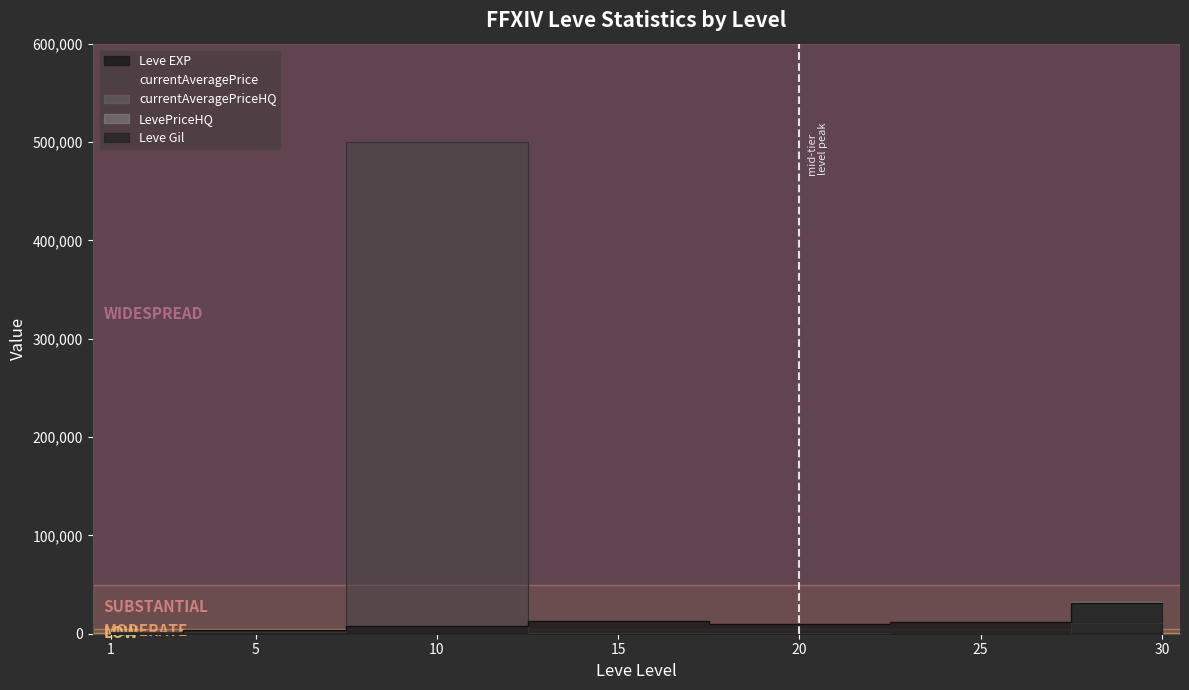

True or false: currentAveragePrice and Leve Gil cross at least once.

True